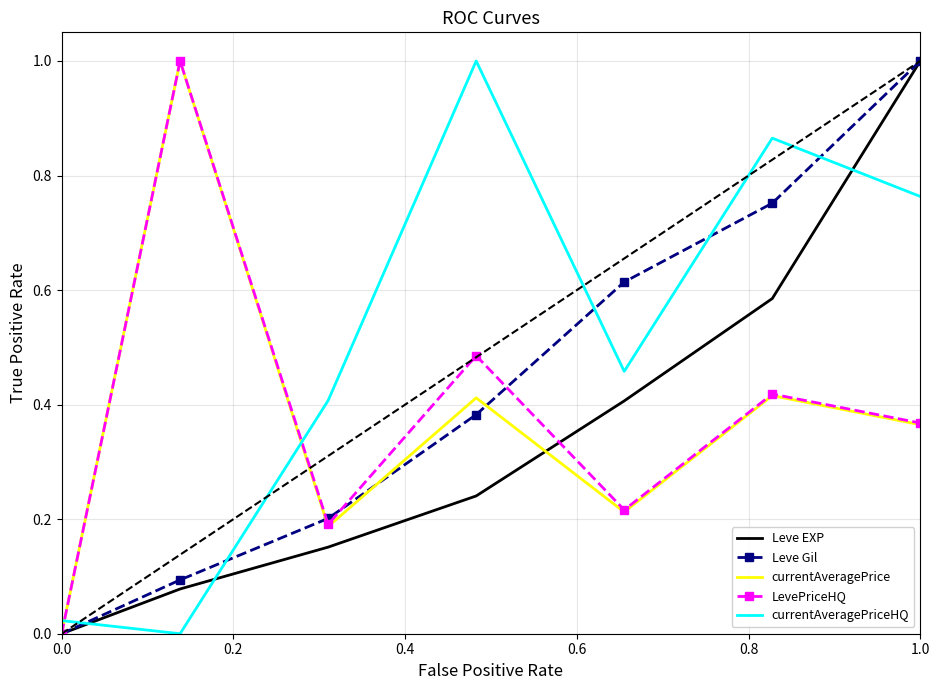

What is the maximum value for currentAveragePrice?

1.0